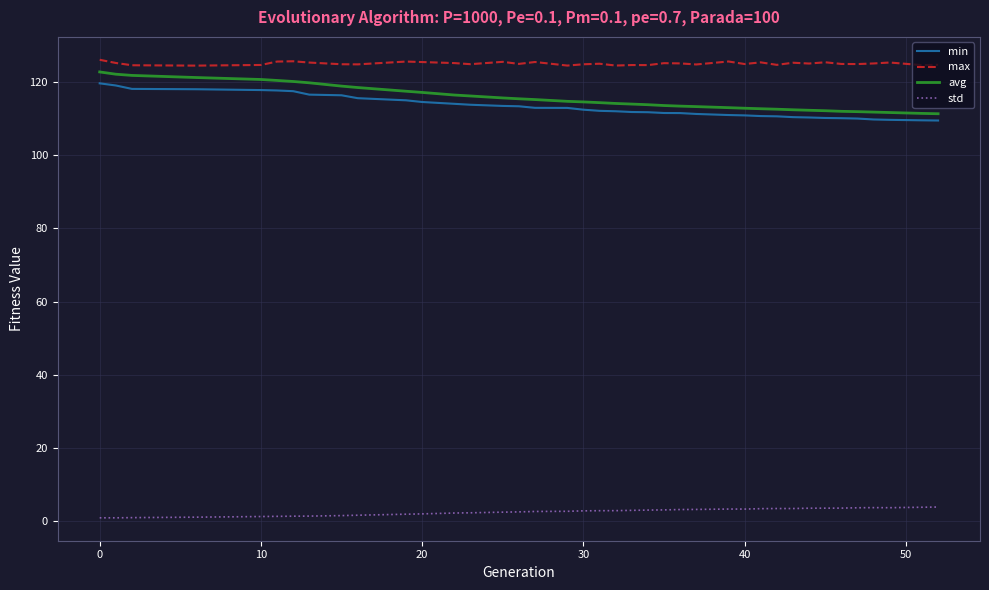

Which series has the largest total across all categories?

max